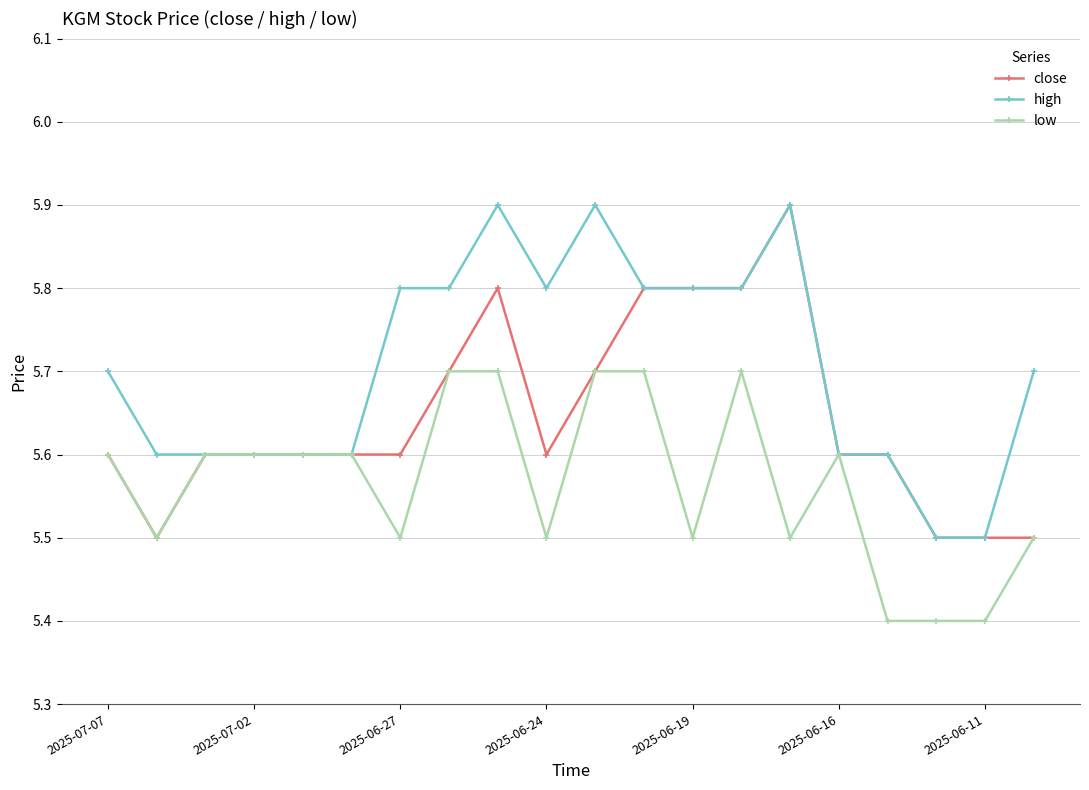

Rank the series by their average value, from lowest to highest.

low, close, high